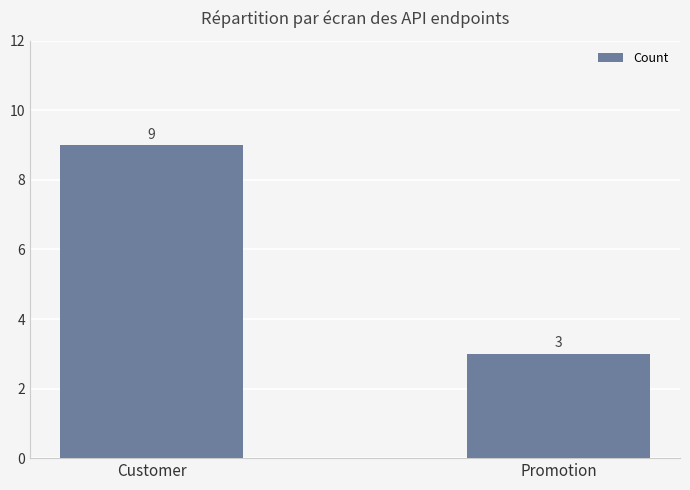

Does the chart contain stacked bars?

No